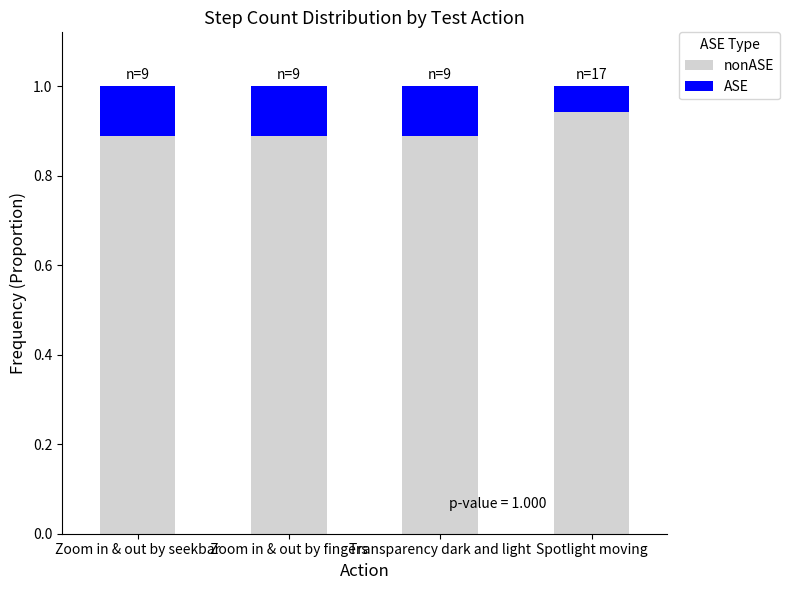

What is the total value across all series at Spotlight moving?

1.0